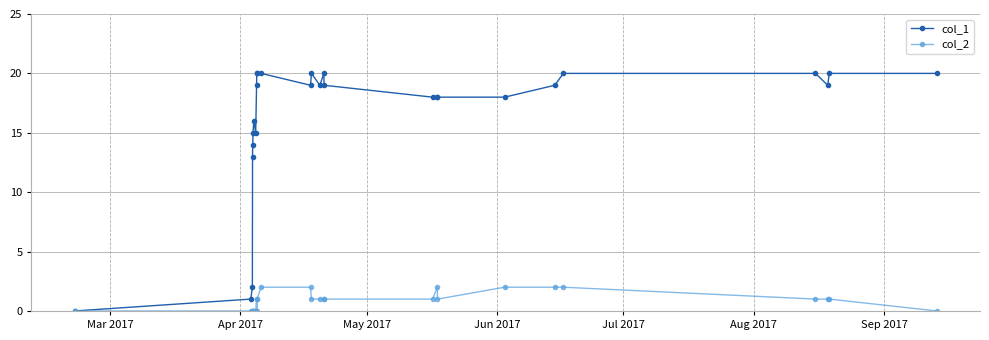

How many lines are shown in the chart?

2